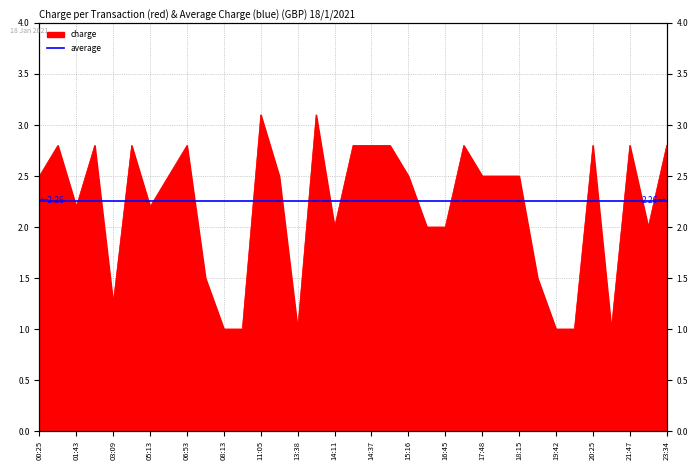

How many data points are above 2?

22